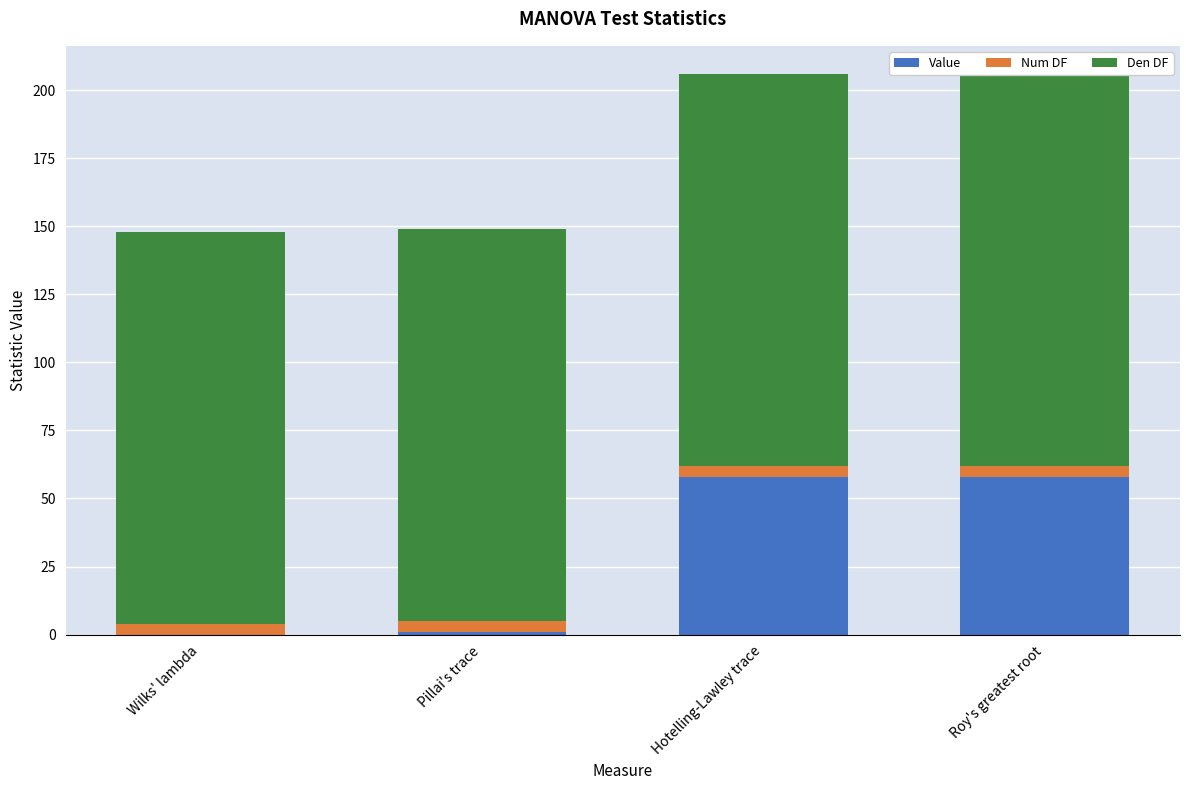

Which has a higher value, Pillai's trace or Wilks' lambda?

Pillai's trace